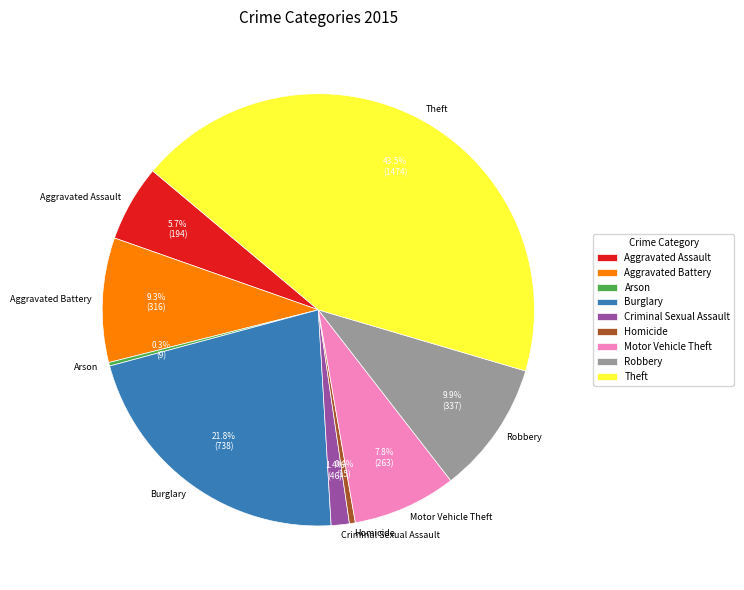

Is Criminal Sexual Assault the majority of the pie?

No